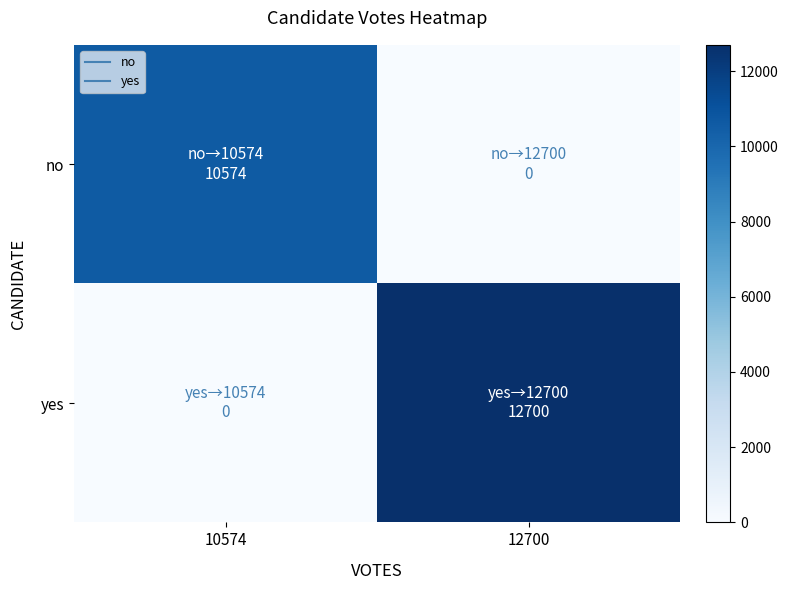

What is the spread (max minus min) of values at 12700?

12700